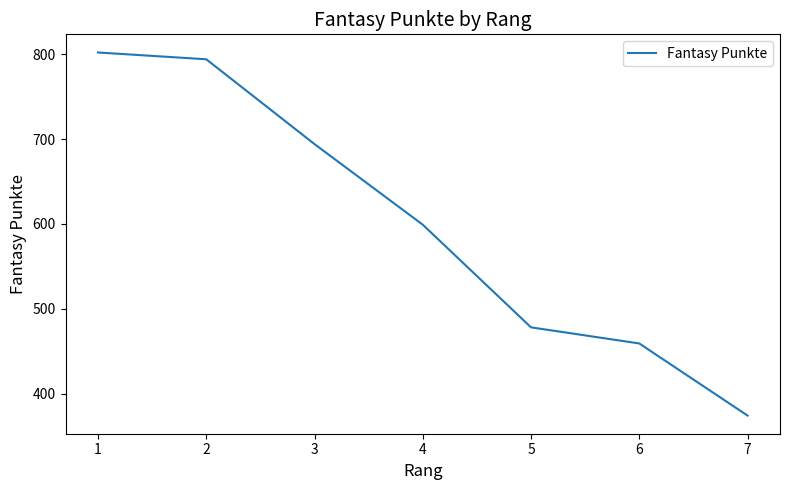

Which category has the highest value across all series?

1